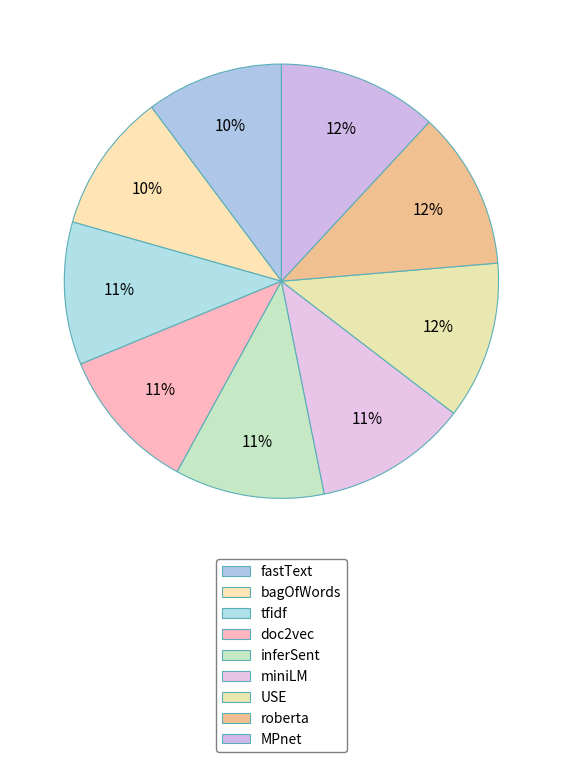

What is the largest slice in the pie chart?

MPnet